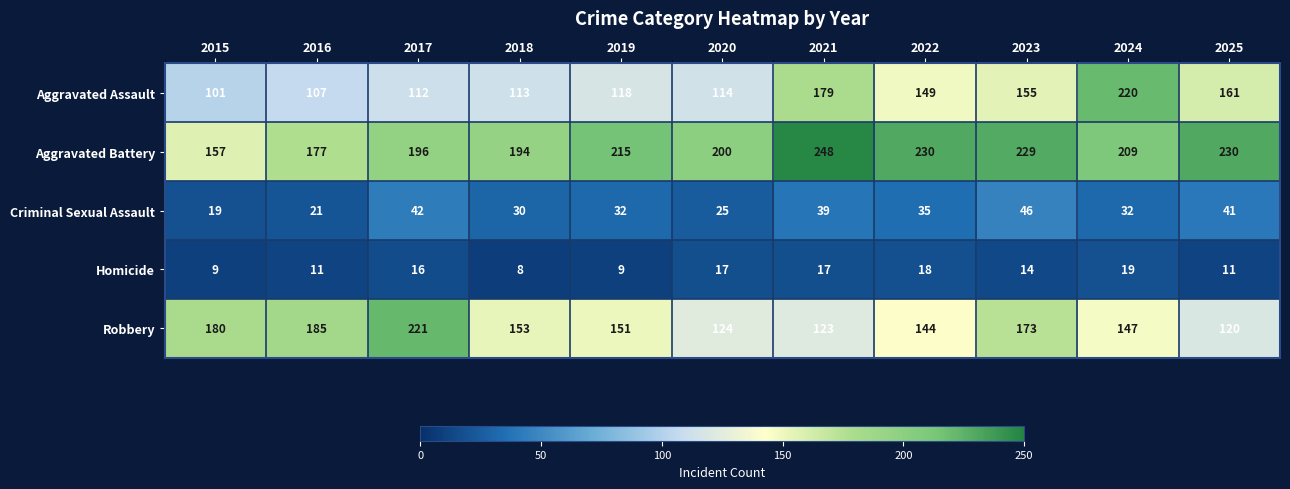

At 2015, list the series in order from largest to smallest.

Robbery, Aggravated Battery, Aggravated Assault, Criminal Sexual Assault, Homicide